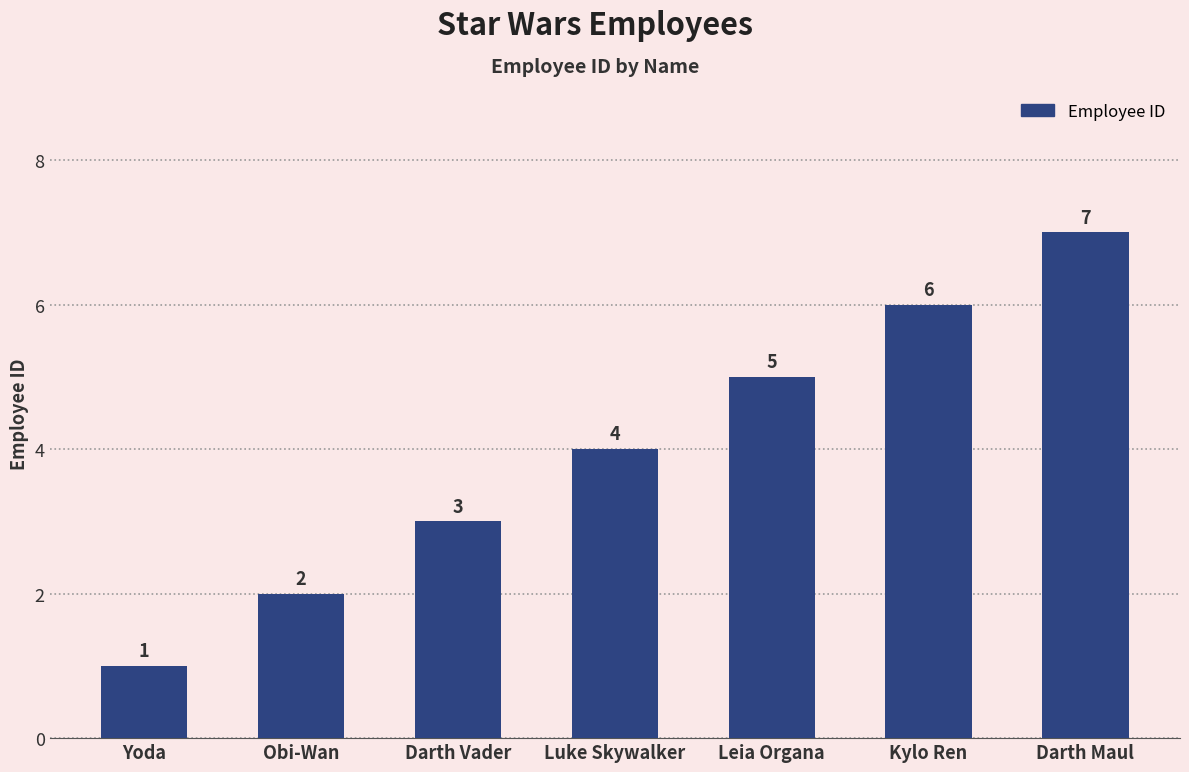

Which label corresponds to the smallest value in the chart?

Yoda